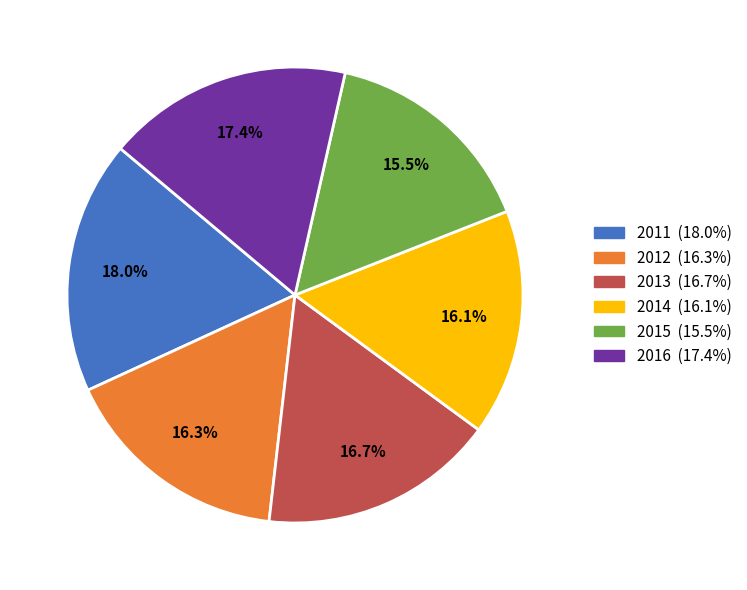

To the nearest percent, what portion does 2011 represent?

18%